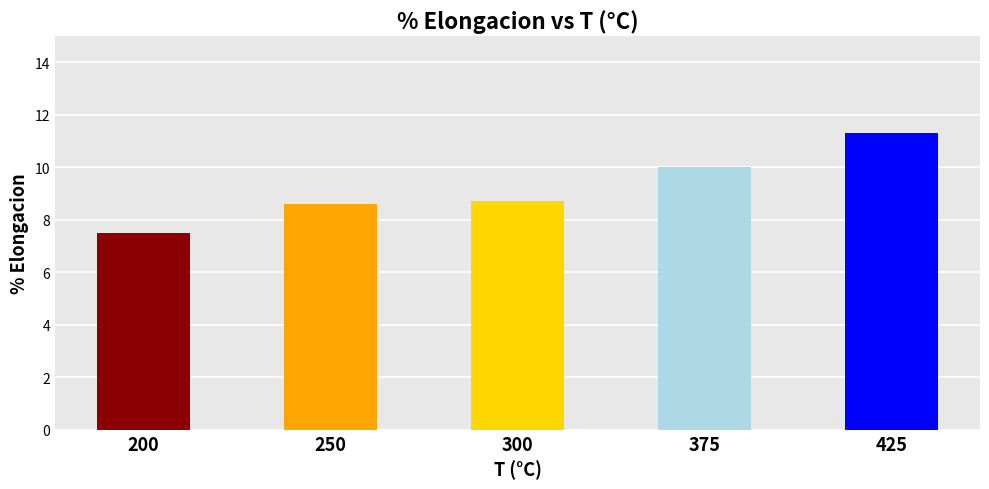

Does the chart contain stacked bars?

No